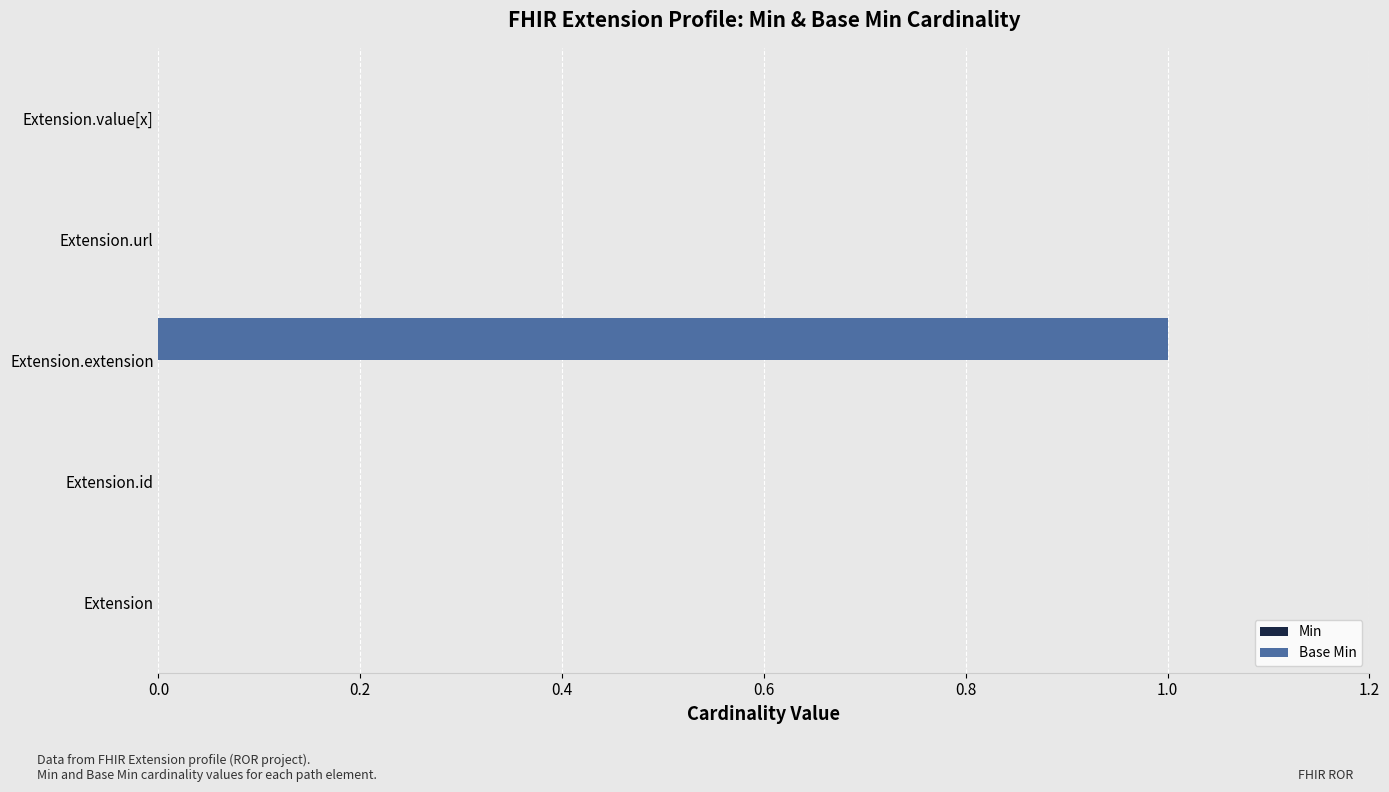

Are the bars horizontal?

Yes